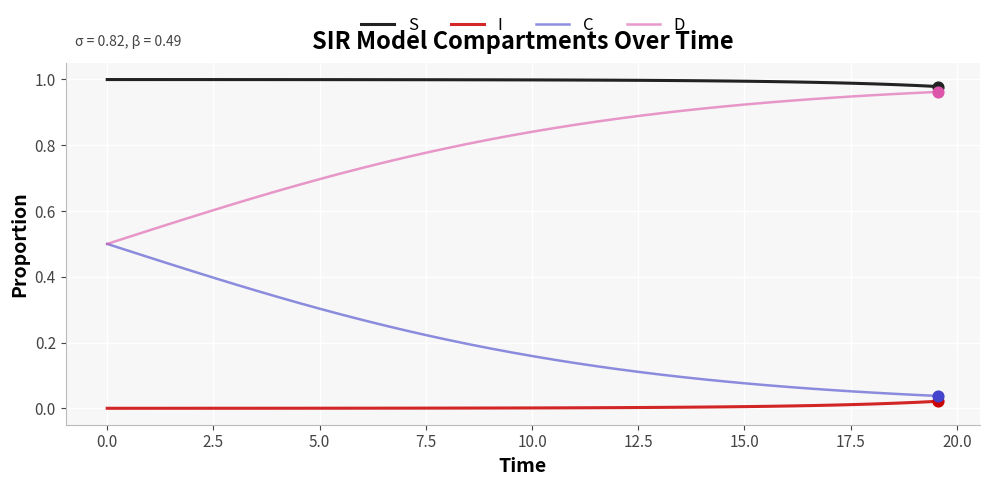

What are all the series names shown in the legend?

S, I, C, D